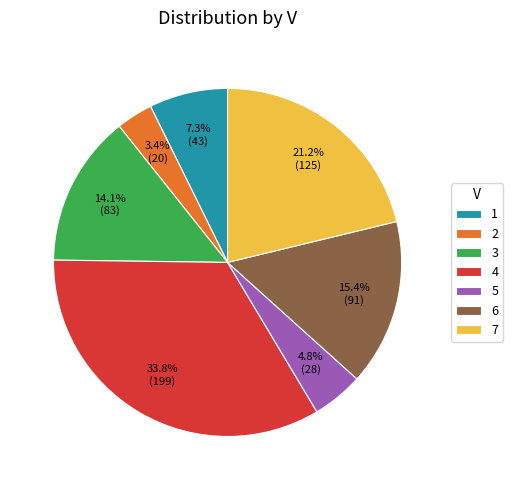

Rank the categories by value from highest to lowest.

4, 7, 6, 3, 1, 5, 2